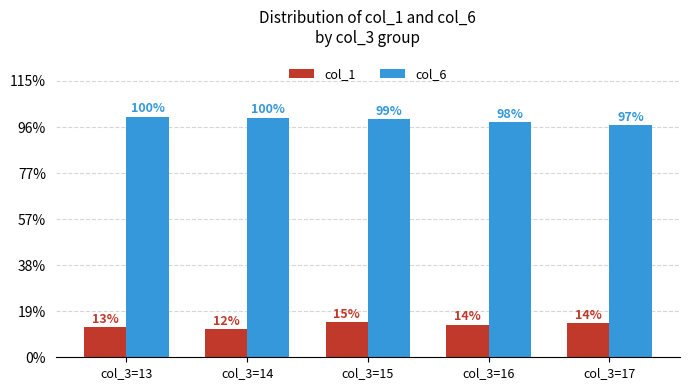

Which category has the highest value in the col_6 series?

col_3=13